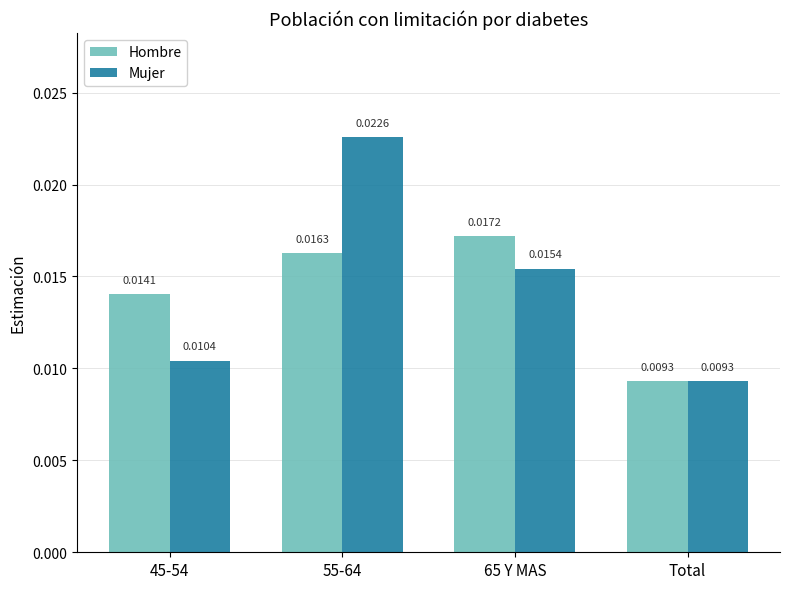

At how many categories does at least one series exceed 0?

4